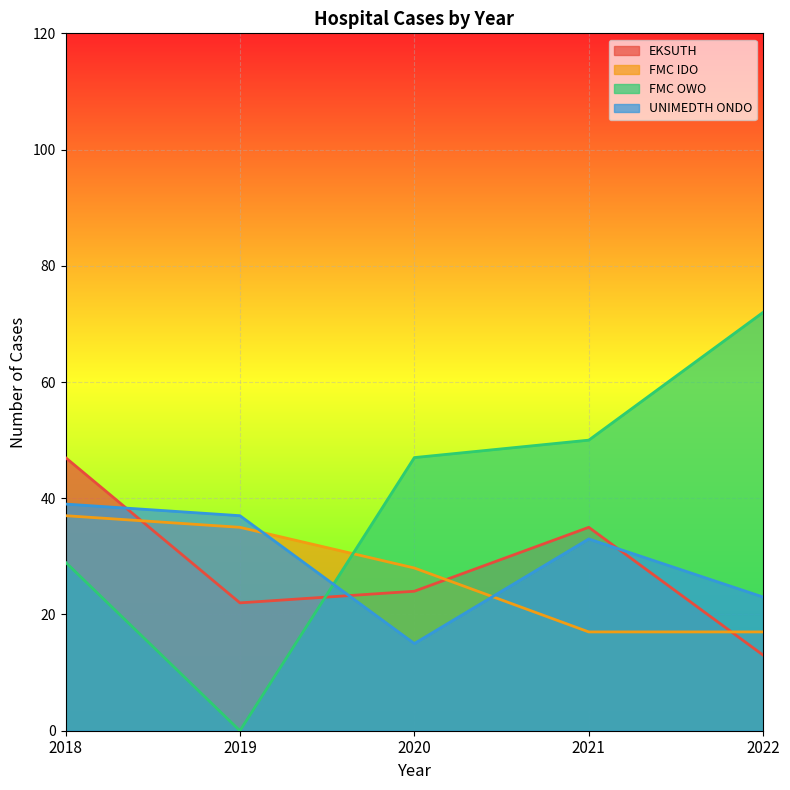

Reading left to right, what are all the values shown in this chart?

EKSUTH: 2018=47	2019=22	2020=24	2021=35	2022=13
FMC IDO: 2018=37	2019=35	2020=28	2021=17	2022=17
FMC OWO: 2018=29	2019=0	2020=47	2021=50	2022=72
UNIMEDTH ONDO: 2018=39	2019=37	2020=15	2021=33	2022=23